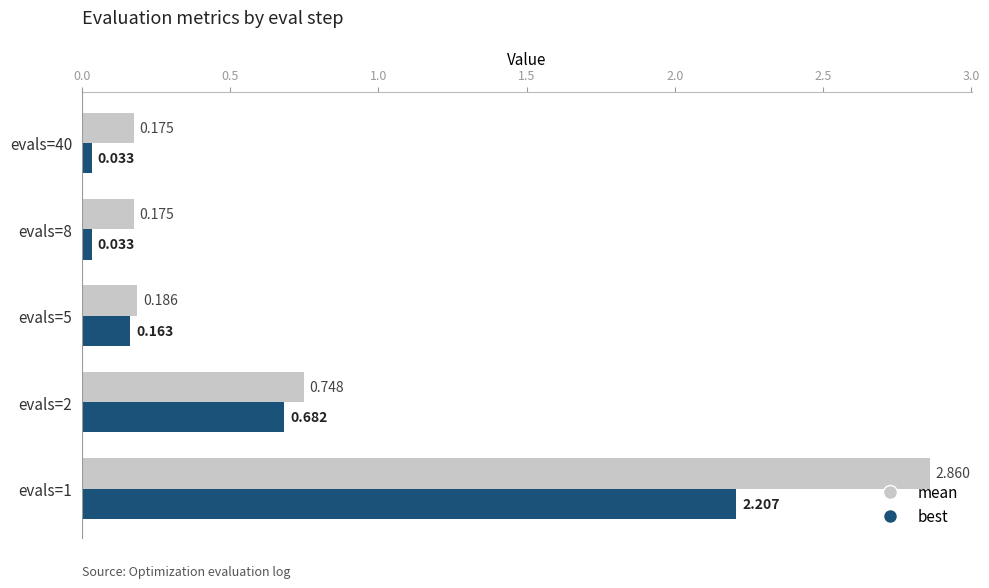

What is the difference between the second highest and minimum values in the best series?

0.6